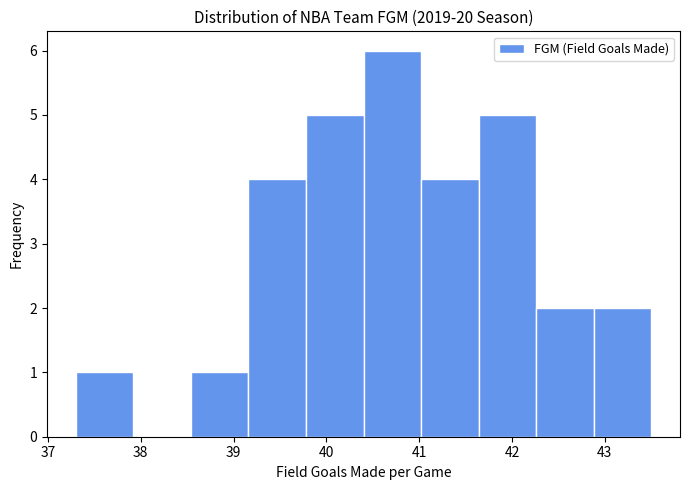

How tall is the bar that spans 39.16 to 39.78 on the x-axis? Neither the bar edges nor the heights are printed on the chart, so give them approximately, as read against the axes.

4